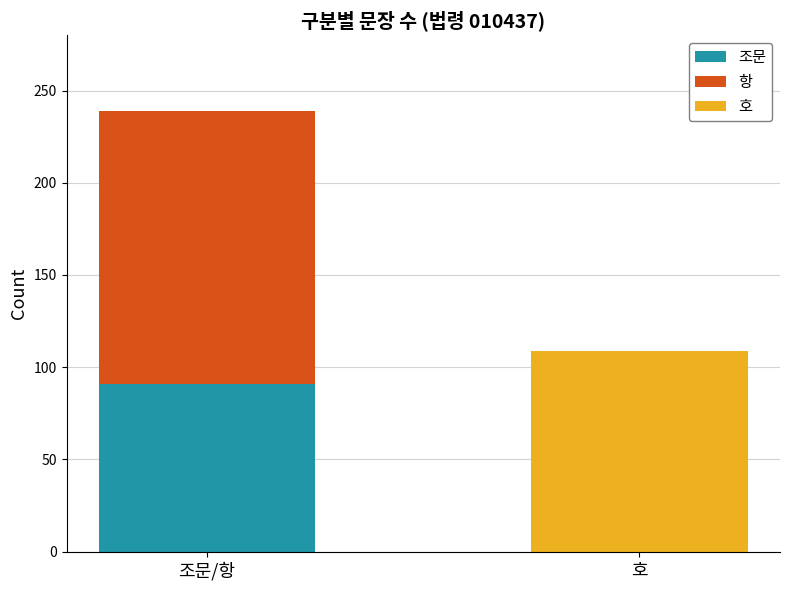

At which label is 조문 closest to 45?

호